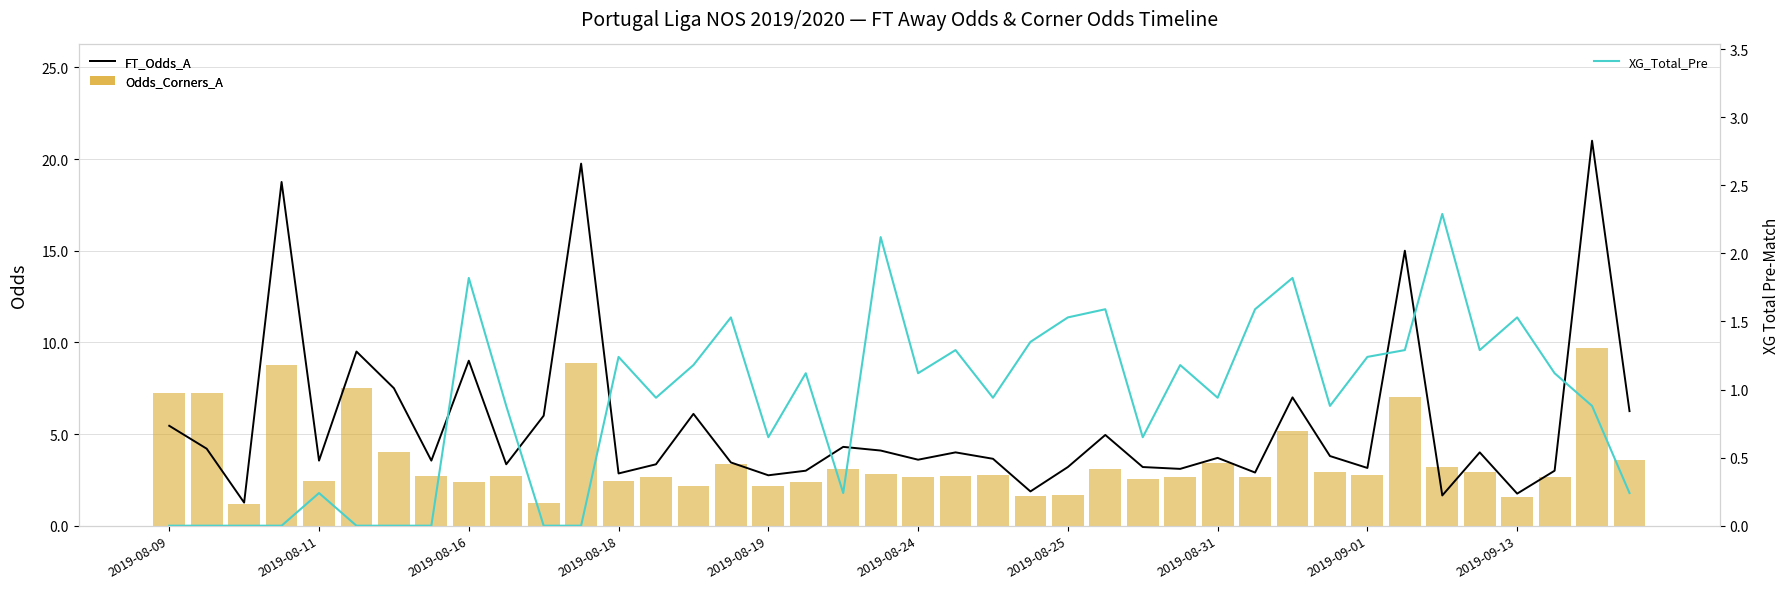

How many groups of bars are there?

40